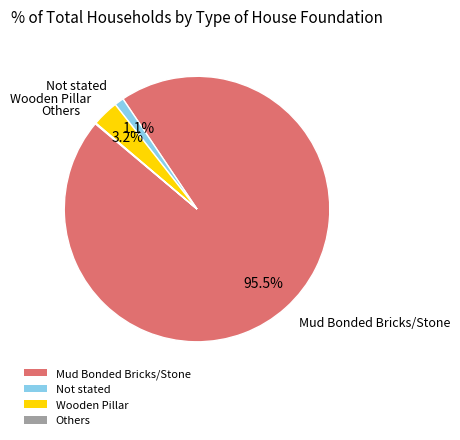

Is there any slice that represents more than half of the pie?

Yes